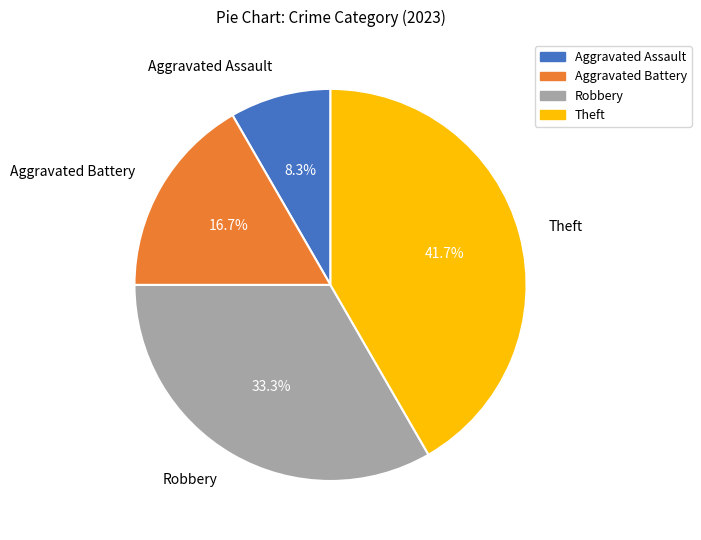

Does Aggravated Battery account for over 50% of the chart?

No